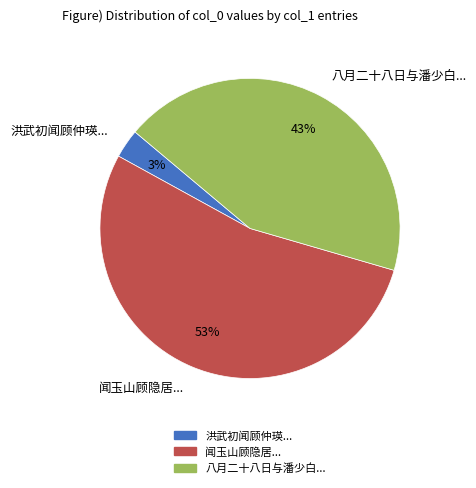

How many segments does this pie chart have?

3